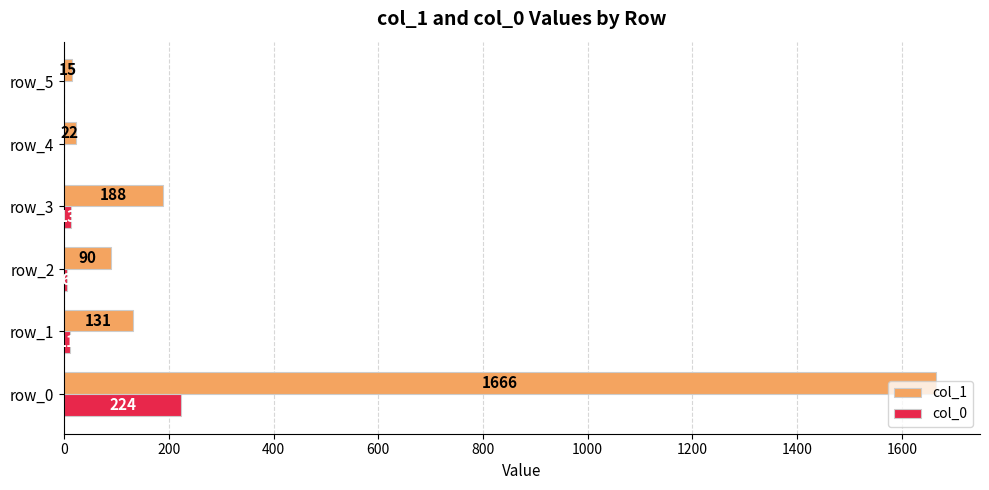

Between row_2 and row_3, which series saw the biggest shift?

col_1